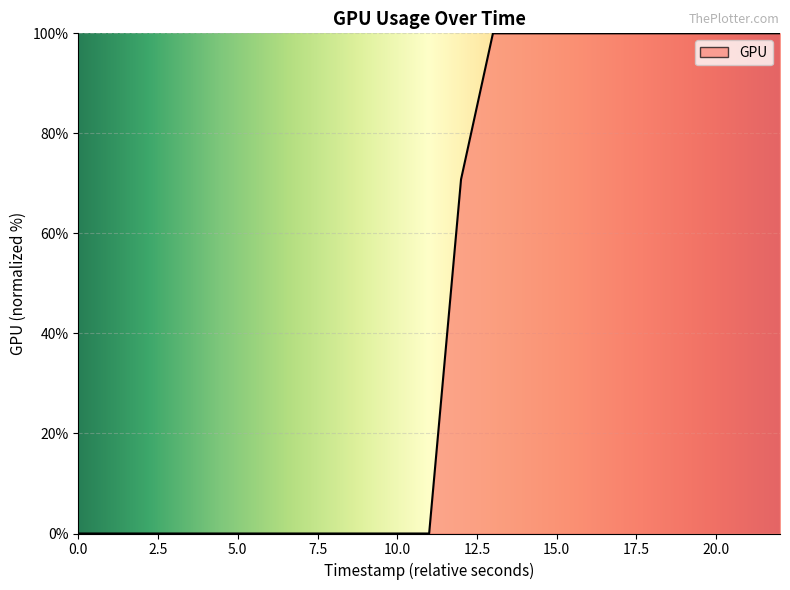

Does the chart display data point markers on the line(s)?

No